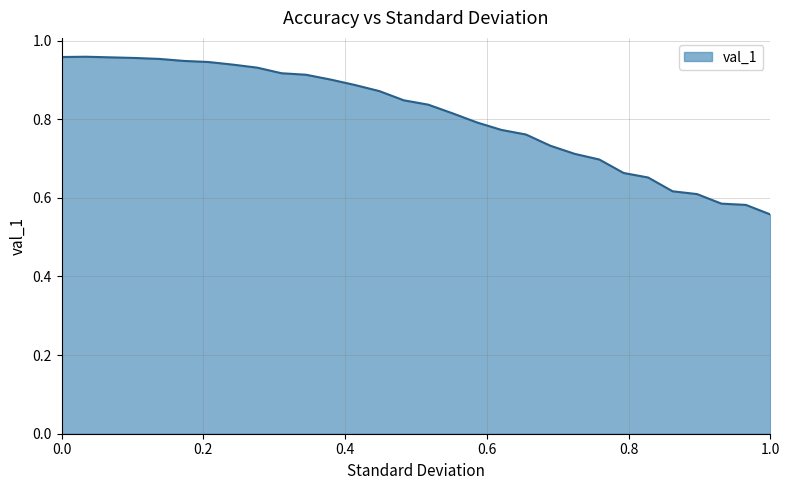

Does the chart have visible grid lines?

Yes